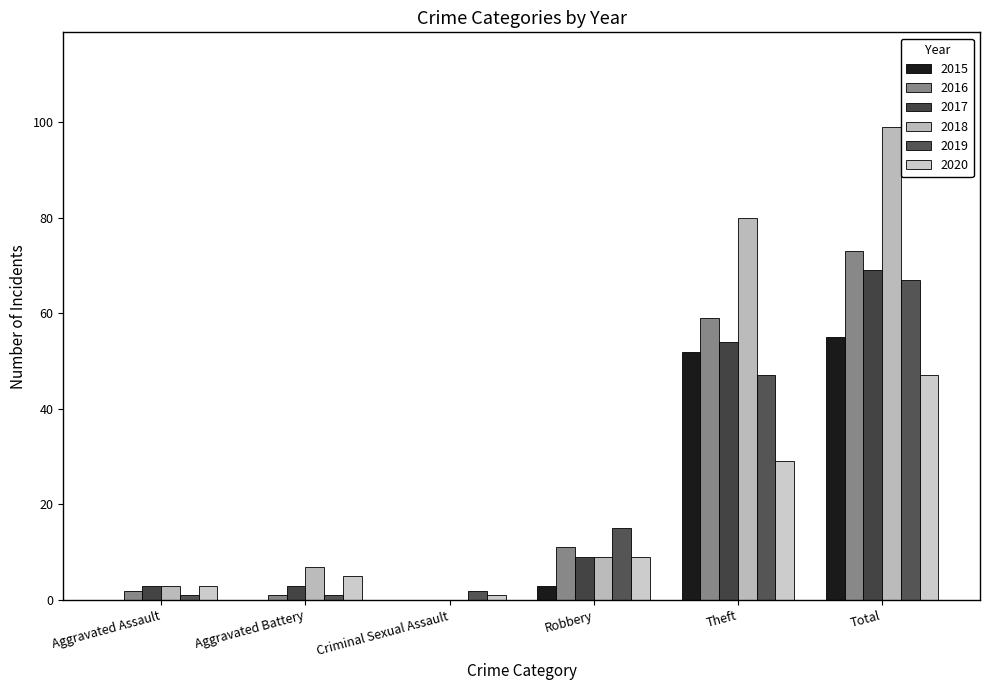

At which category does the chart reach its minimum across all series?

Aggravated Assault